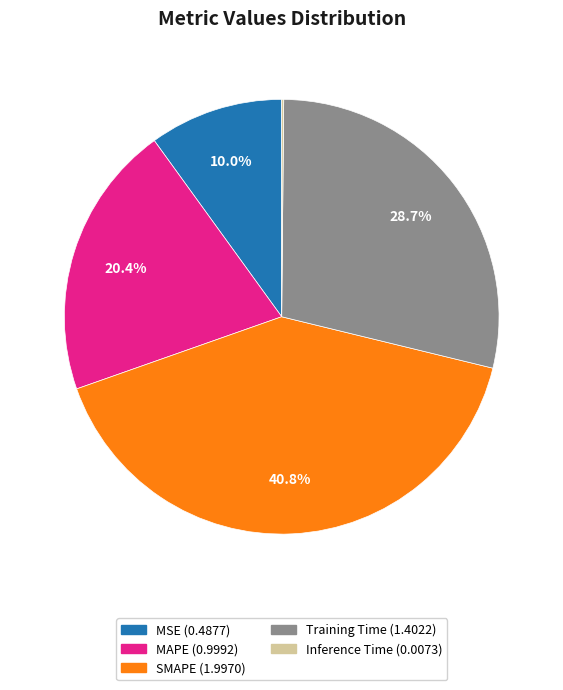

What percentage is the MSE slice, to the nearest percent?

10%